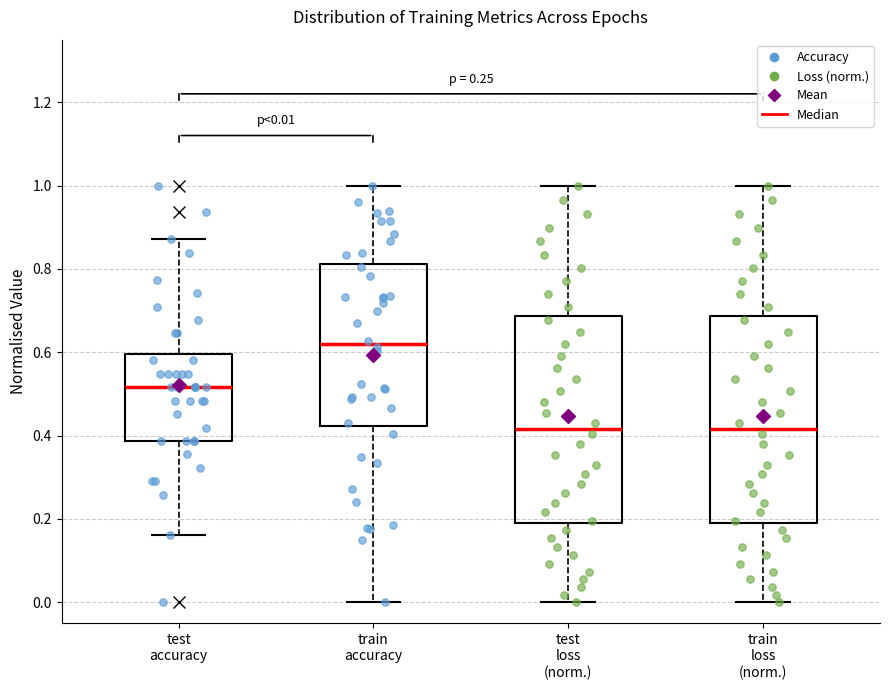

Which box's median line is the highest?

train accuracy